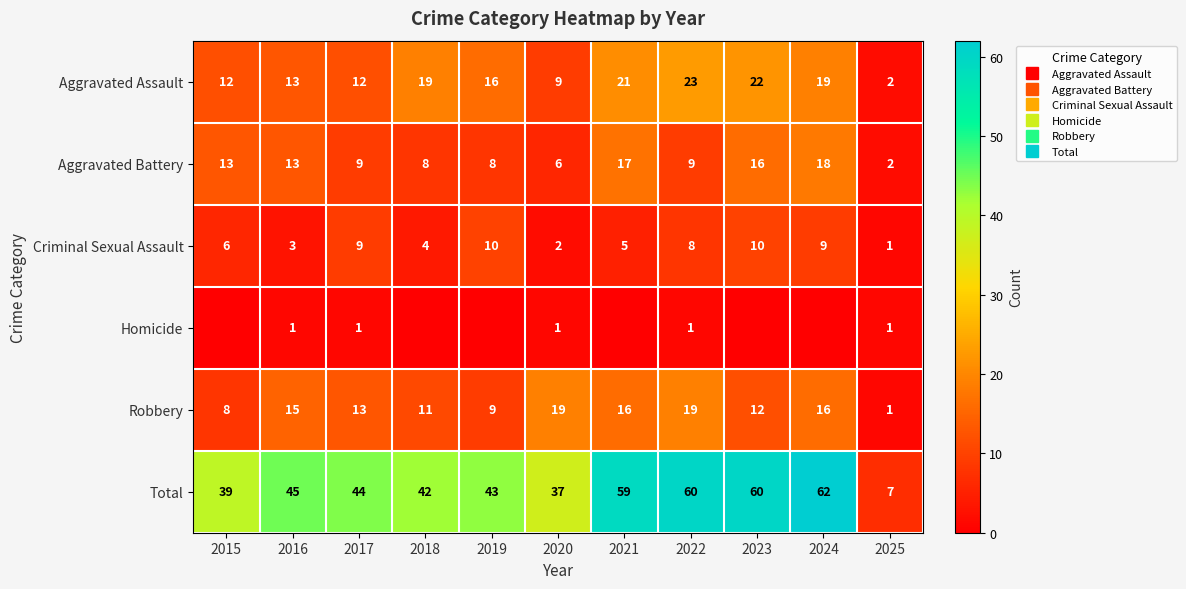

Rank the categories by Aggravated Battery value from highest to lowest.

2024, 2021, 2023, 2015, 2016, 2017, 2022, 2018, 2019, 2020, 2025